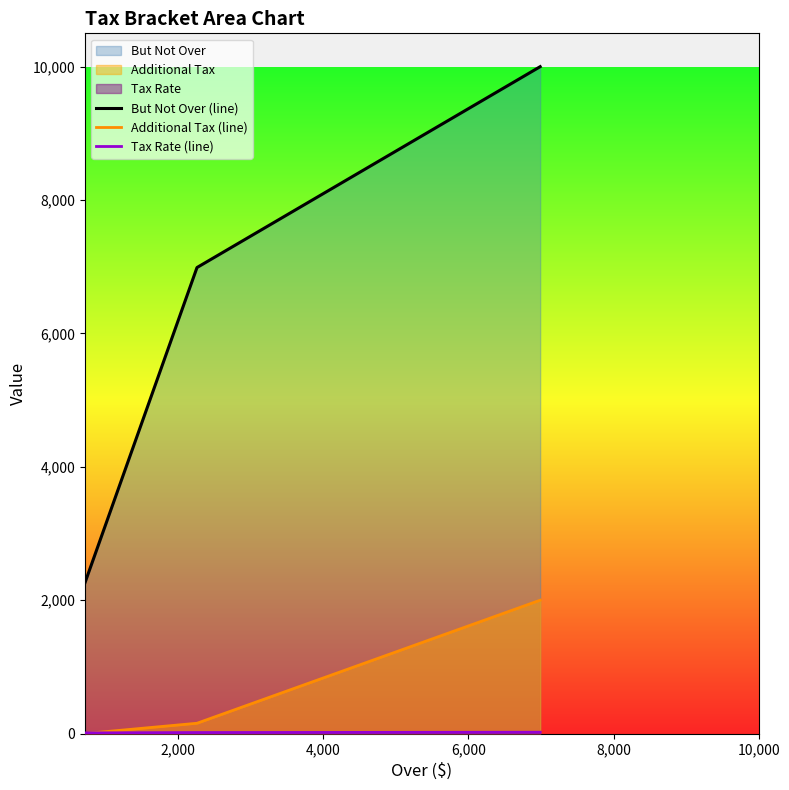

Which series has the largest range (max minus min)?

But Not Over (line)